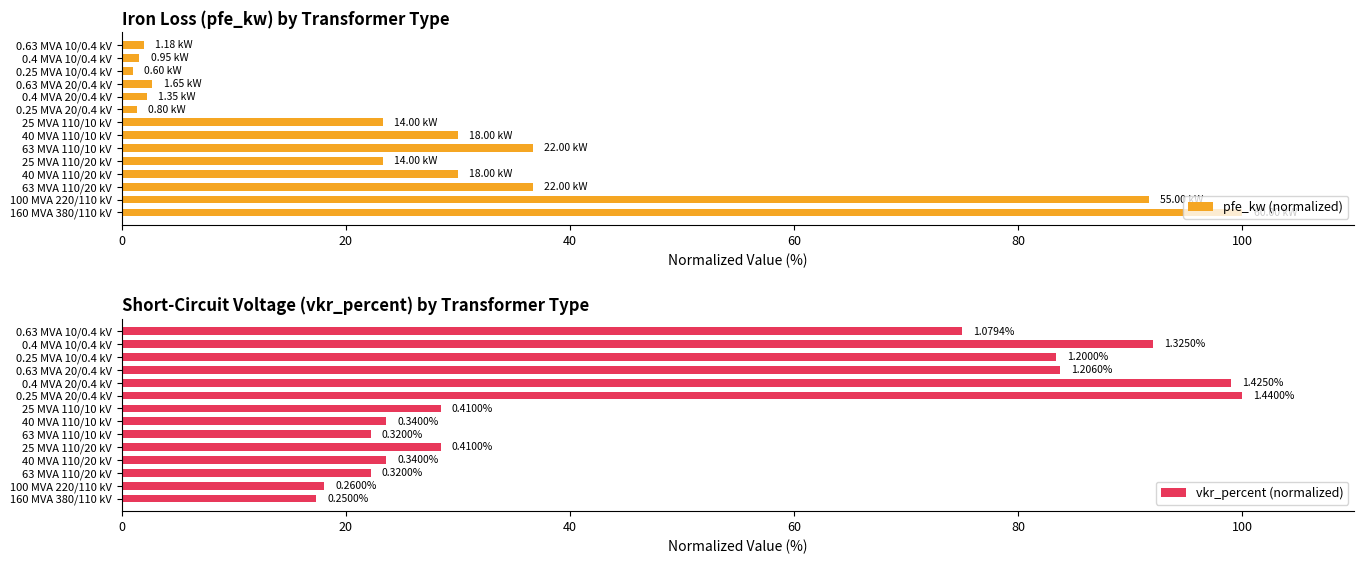

What is the difference between the pfe_kw (normalized) values at 63 MVA 110/20 kV and 0.25 MVA 10/0.4 kV?

35.7